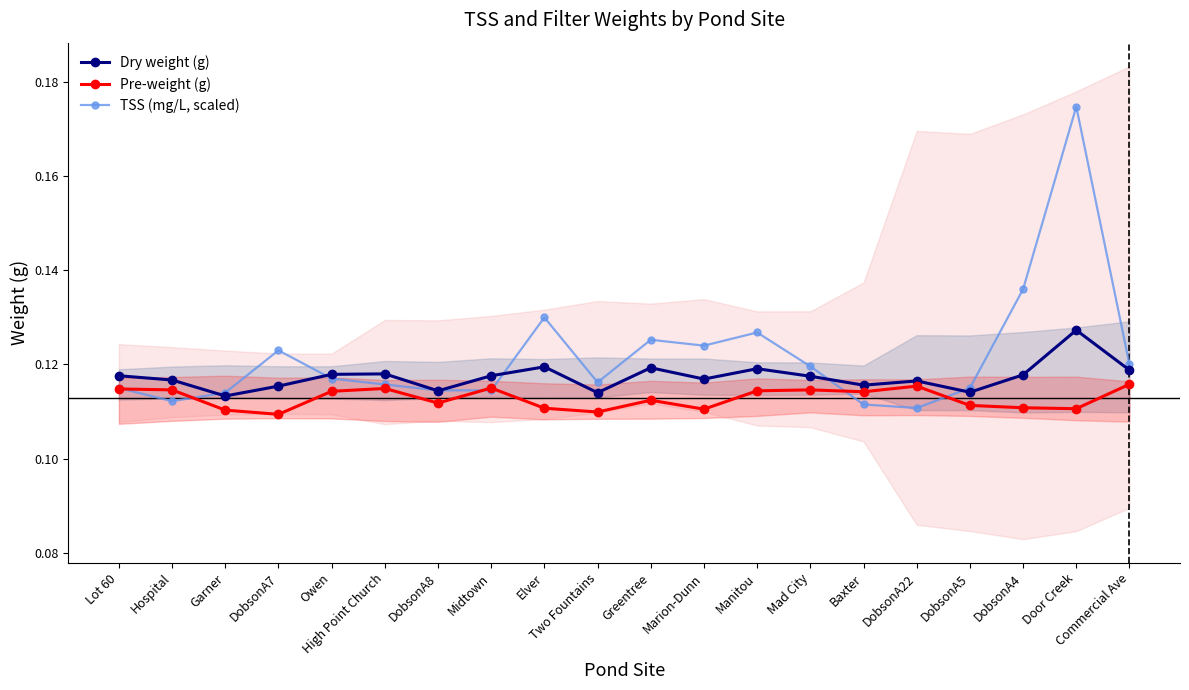

What is the value of the Pre-weight (g) point at the 15th from the left?

0.1